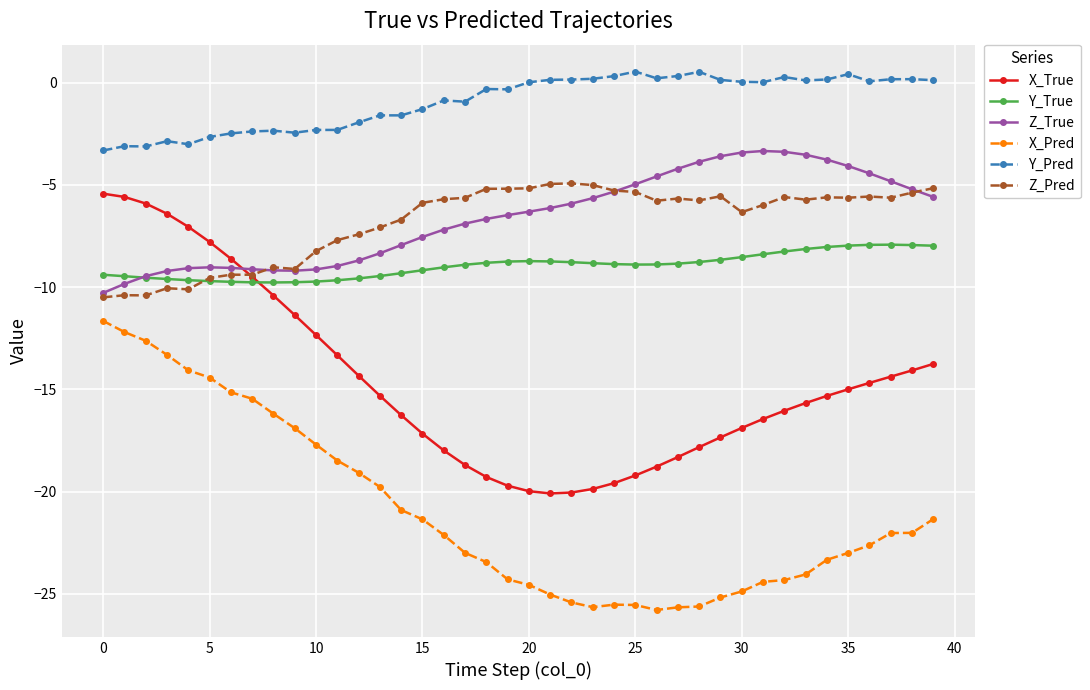

What is the smallest value displayed?

-25.8